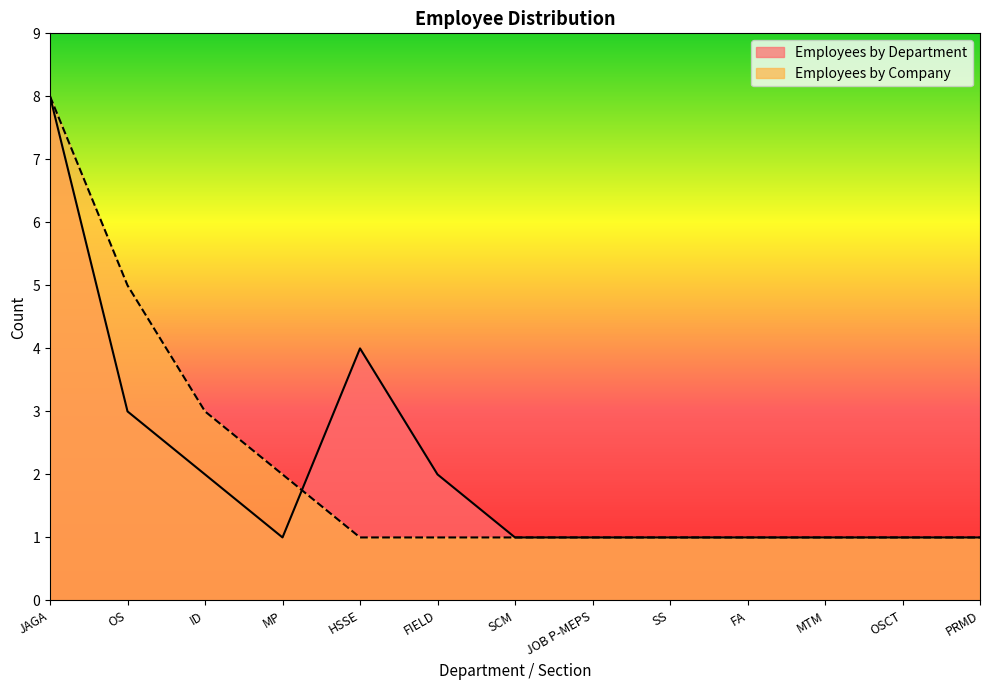

What is the difference between the second highest and minimum values in the Employees by Department series?

3